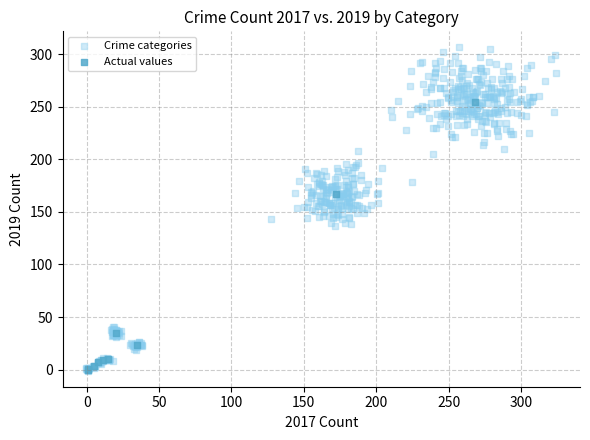

Which series contains the highest Y value?

Crime categories